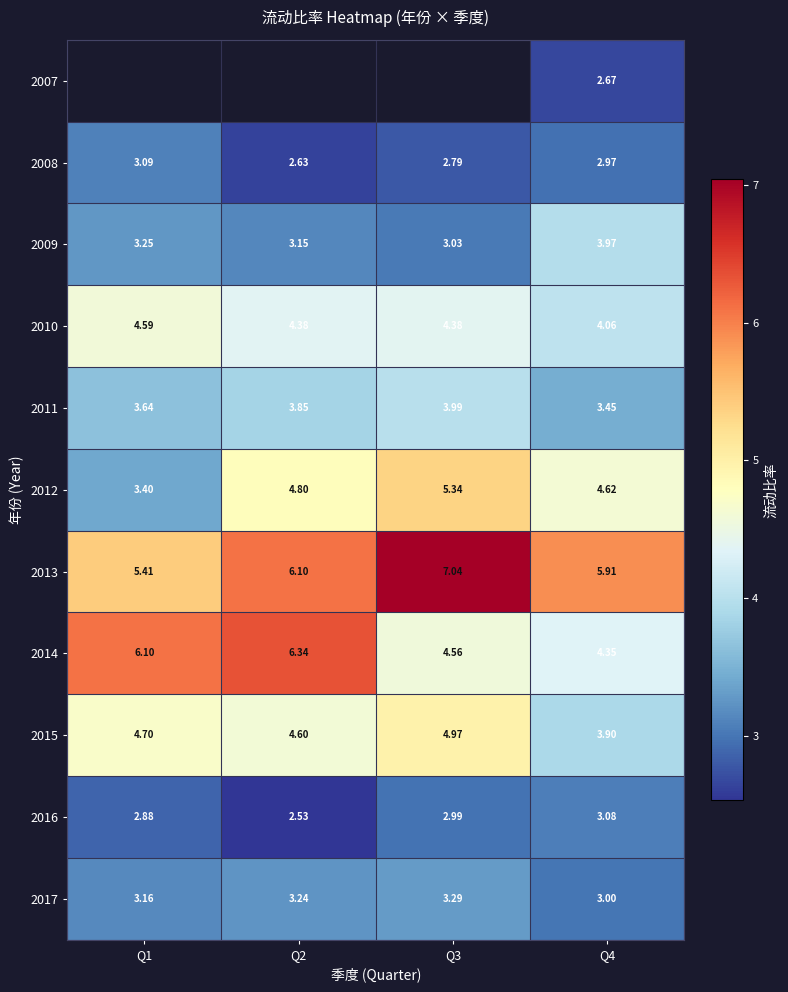

Count the number of data series in this chart.

11